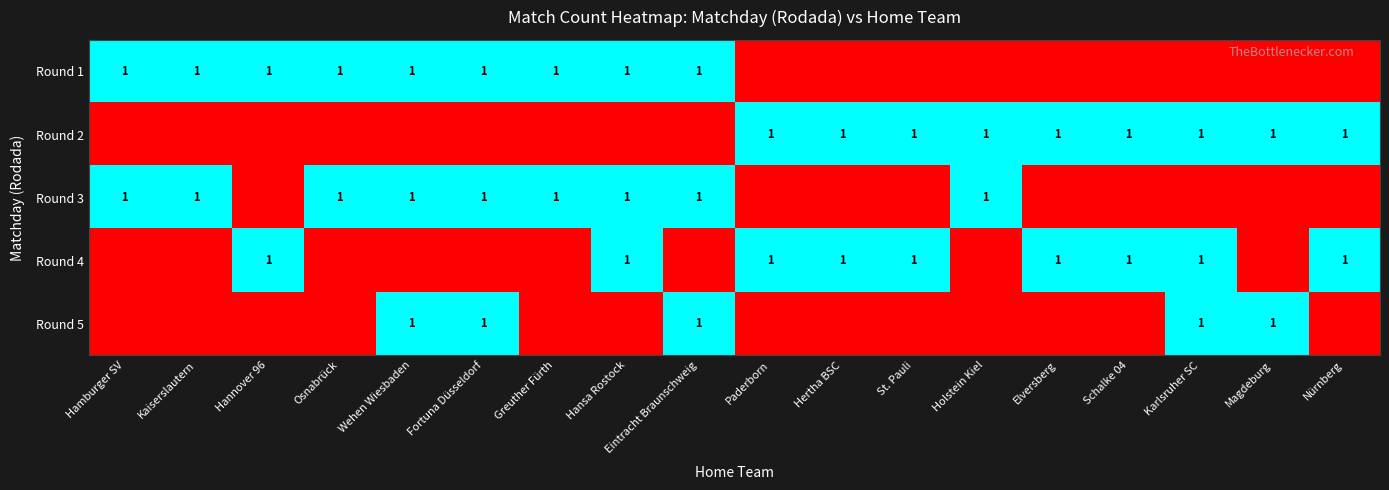

The Round 1 series shows 0 at Eintracht Braunschweig. True or false?

False